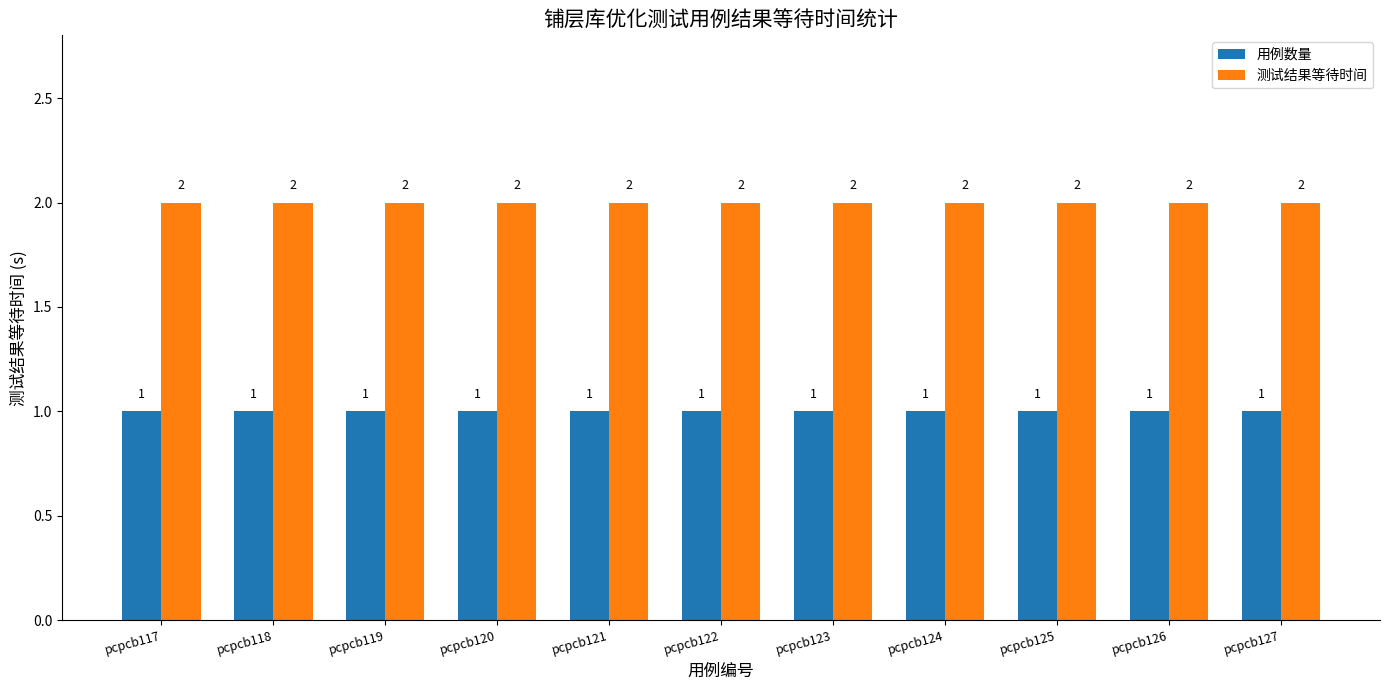

How many bars are there in each group?

2